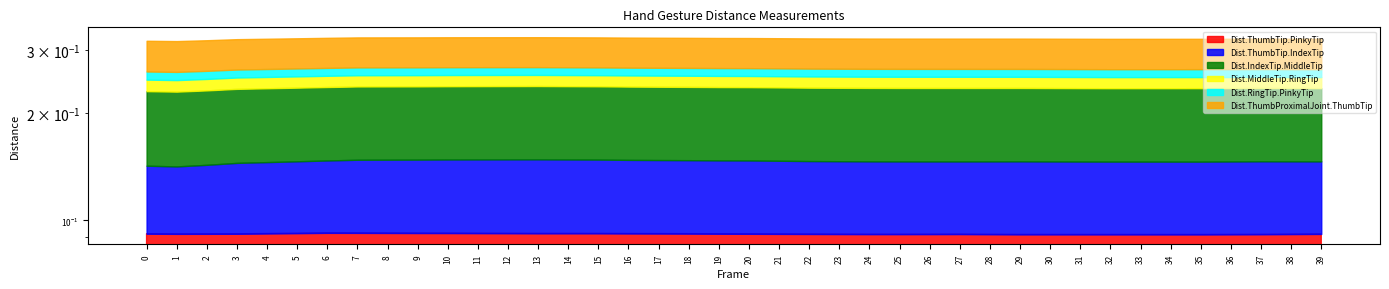

Is the value of Dist.MiddleTip.RingTip at 20 greater than the value of Dist.ThumbTip.PinkyTip at 8?

No